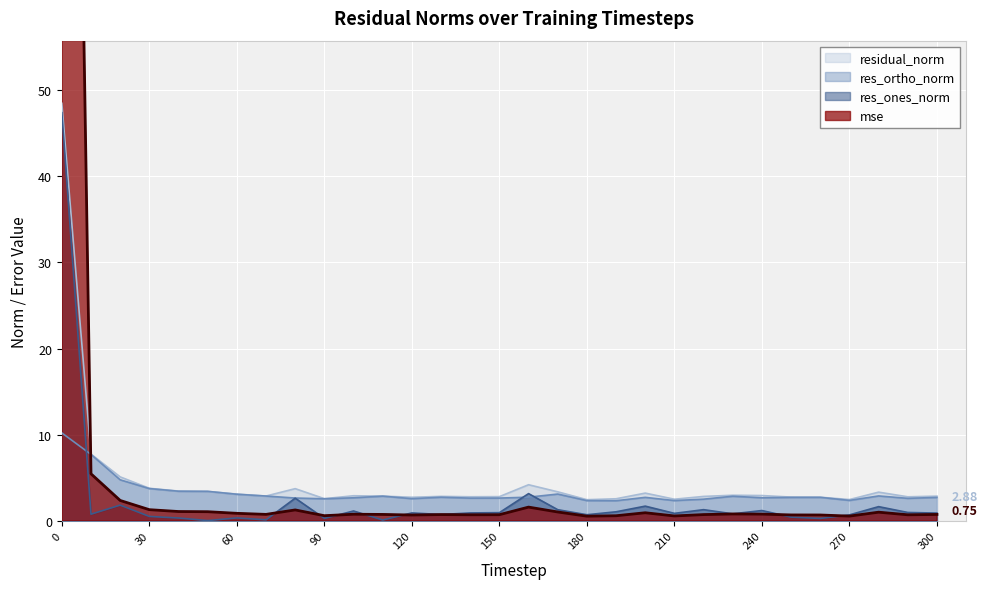

What is the value of the res_ones_norm point at the 13th from the left?

0.9